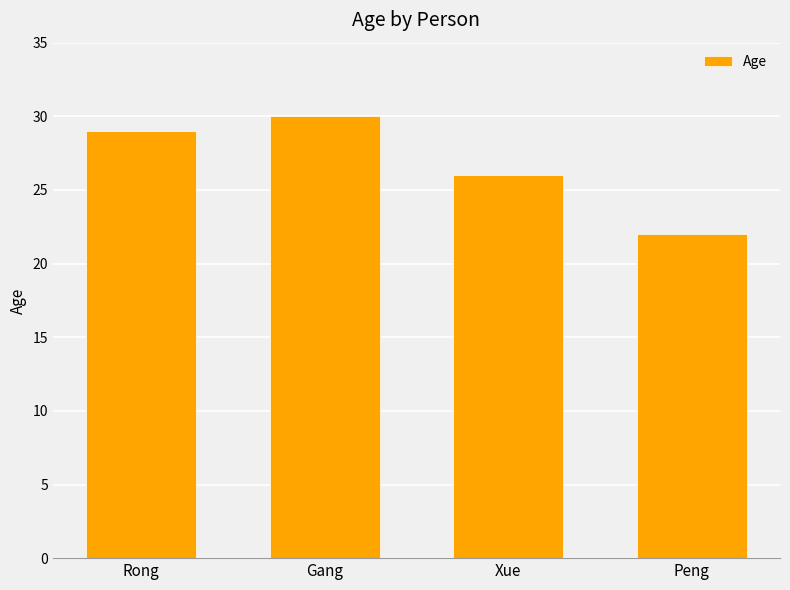

Approximately how many times larger is the value at Xue compared to Peng?

1.2